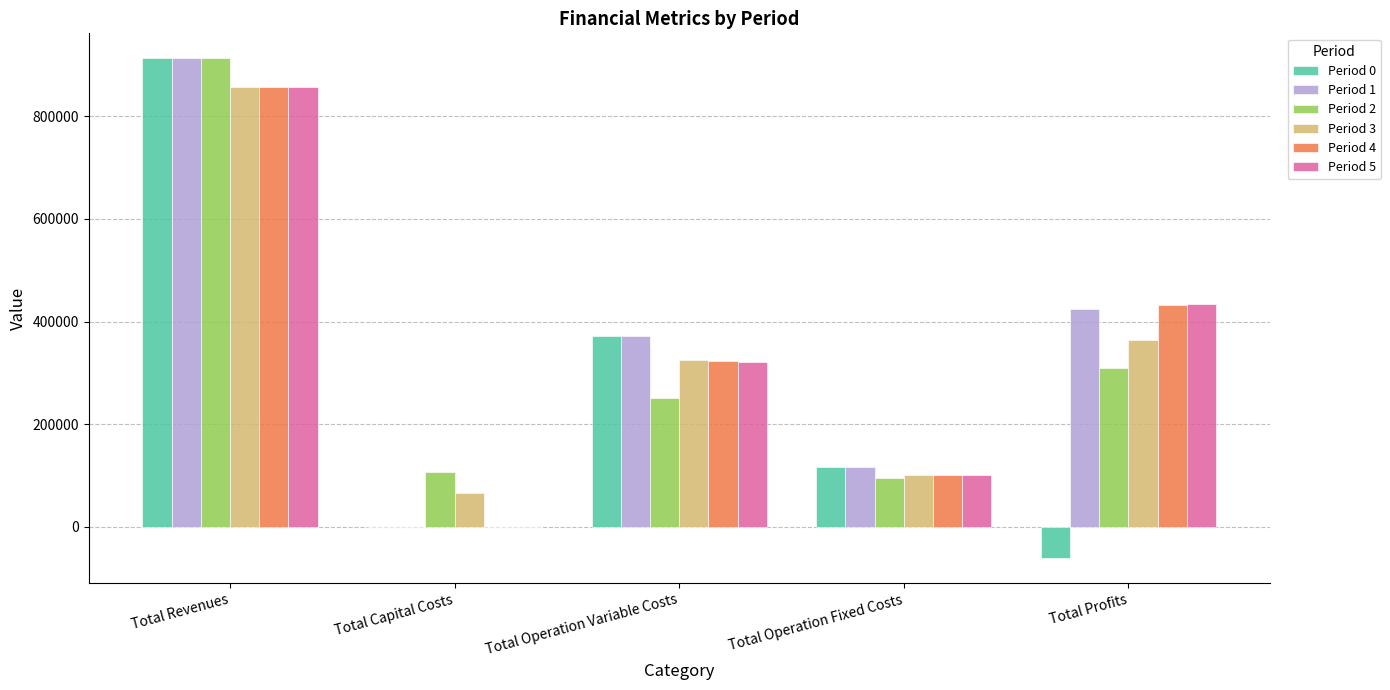

What is the approximate value of Period 2 at Total Capital Costs?

106400.0